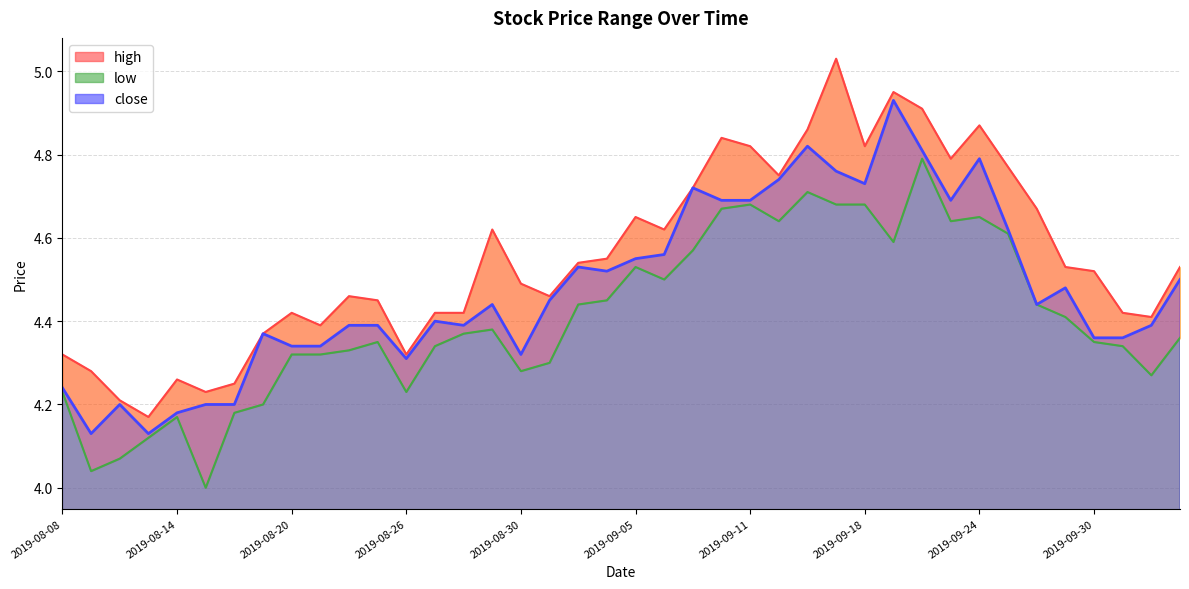

List the series in order of their peak value, lowest first.

low, close, high